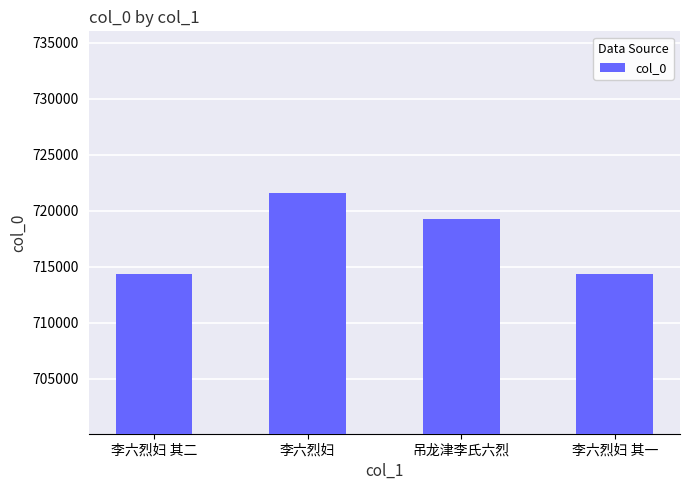

The value at 吊龙津李氏六烈 is 197281. True or false?

False